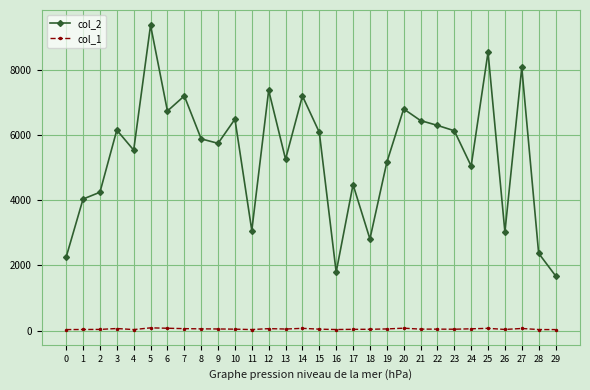

At which label does col_2 first exceed 5877?

3